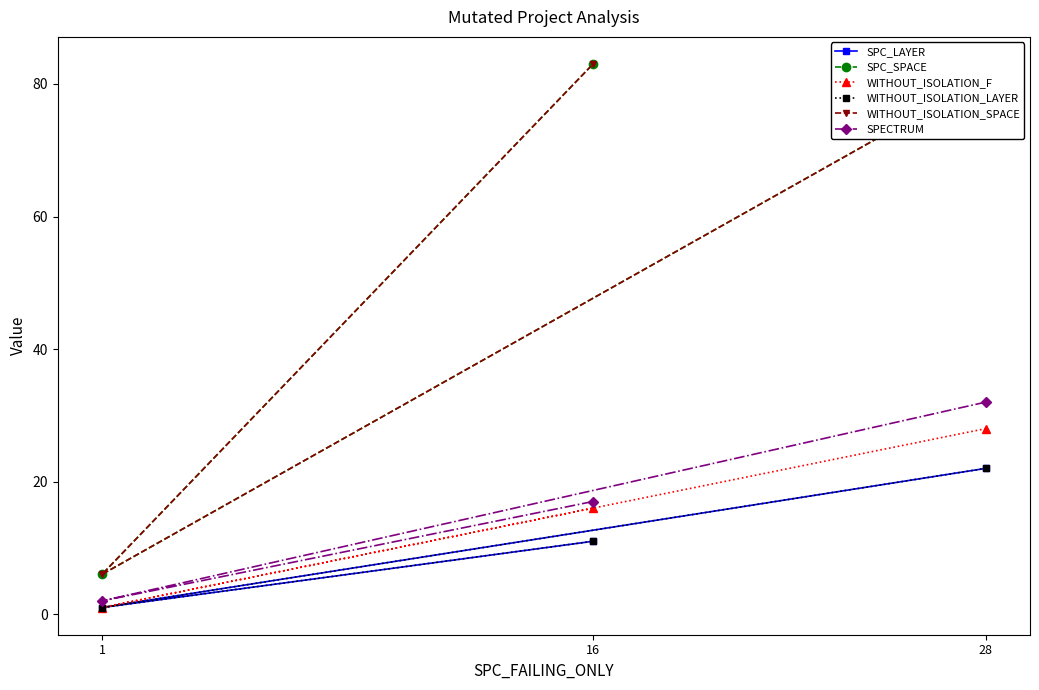

Reading right to left, extract all data points from this chart.

SPC_LAYER: 16=11	1=1	28=22
SPC_SPACE: 16=83	1=6	28=81
WITHOUT_ISOLATION_F: 16=16	1=1	28=28
WITHOUT_ISOLATION_LAYER: 16=11	1=1	28=22
WITHOUT_ISOLATION_SPACE: 16=83	1=6	28=81
SPECTRUM: 16=17	1=2	28=32